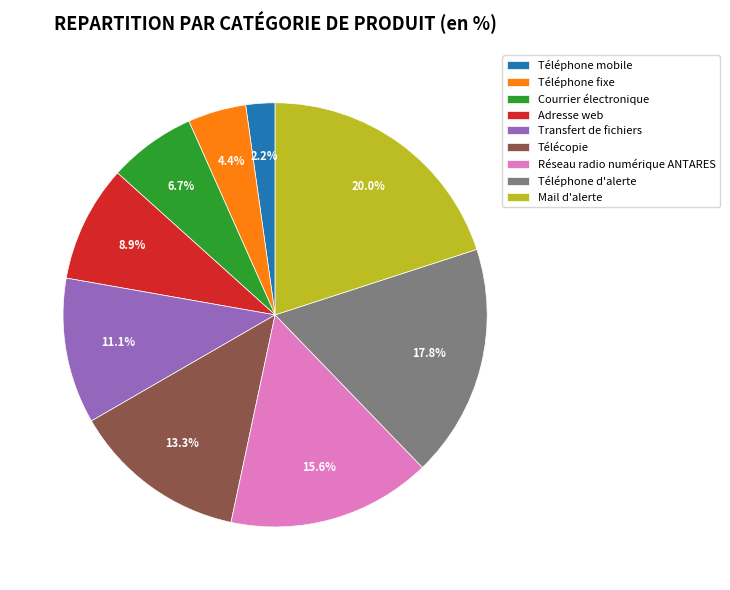

Which category has the smallest portion of the pie?

Téléphone mobile